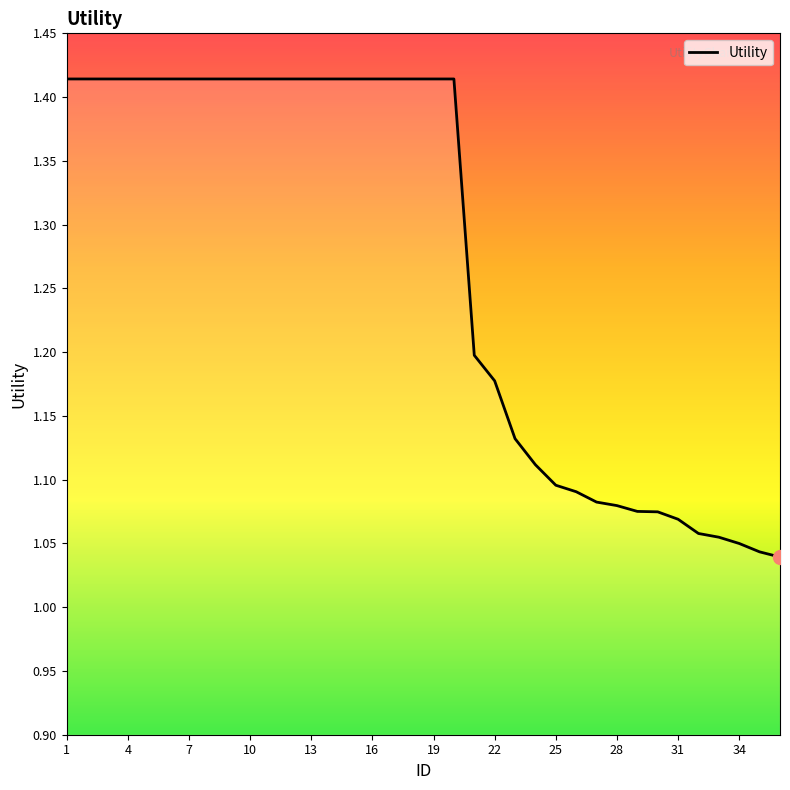

What is the difference between the maximum and minimum values?

0.4